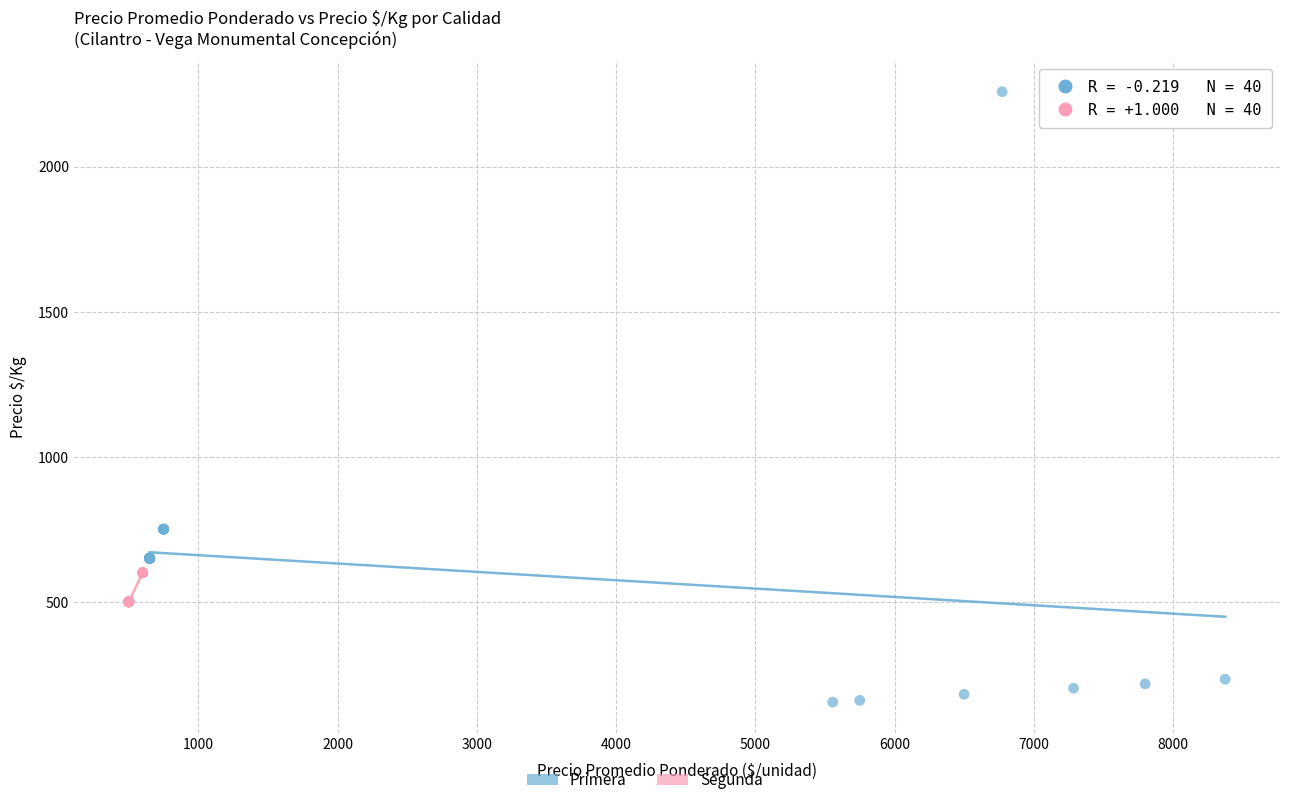

Which series has the widest spread of Y values?

Primera